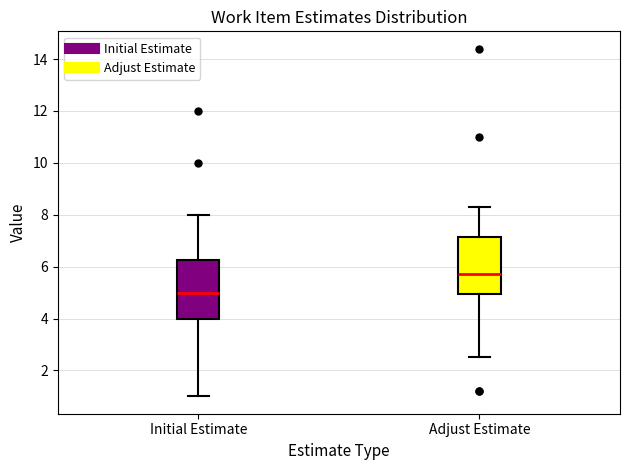

Reading left to right, read every box against the y-axis: the position of its median line, the range the box covers, and the ends of its whiskers. The values are not printed on the chart, so give them approximately, as read against the axis.

Initial Estimate: median 5.0, box 4.0 to 6.2, whiskers 1.0 to 8.0
Adjust Estimate: median 5.8, box 5.0 to 7.2, whiskers 2.6 to 8.4